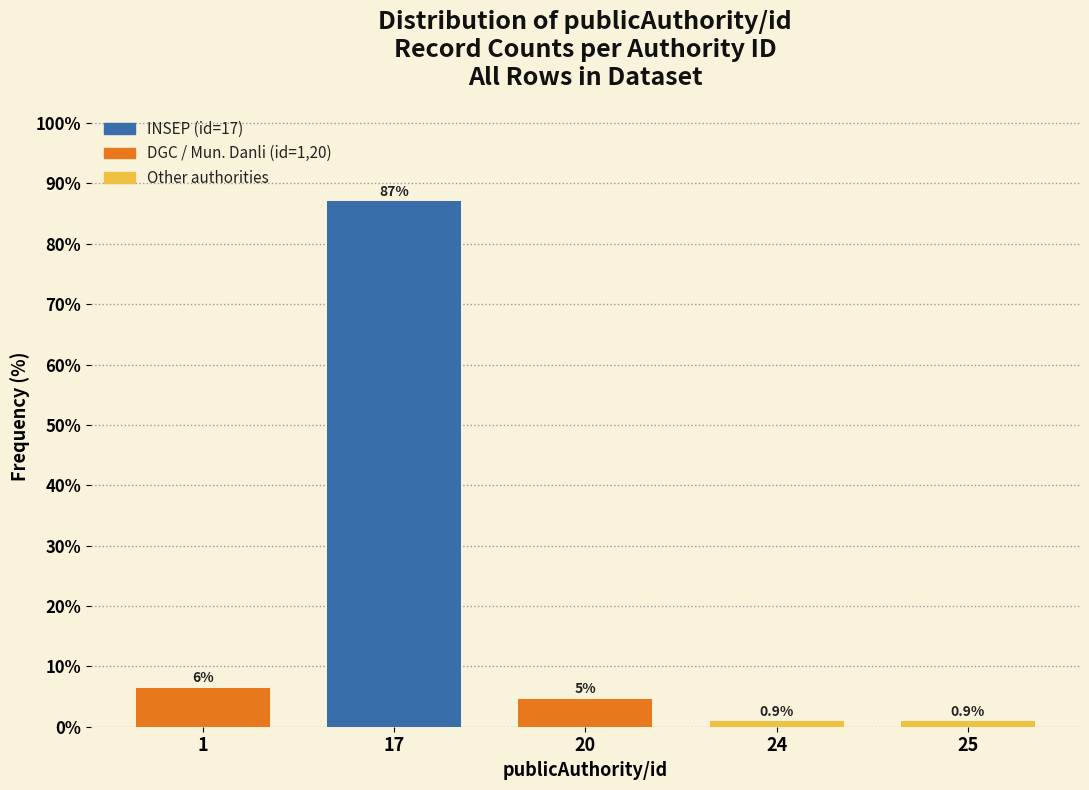

What is the average value?

20.0